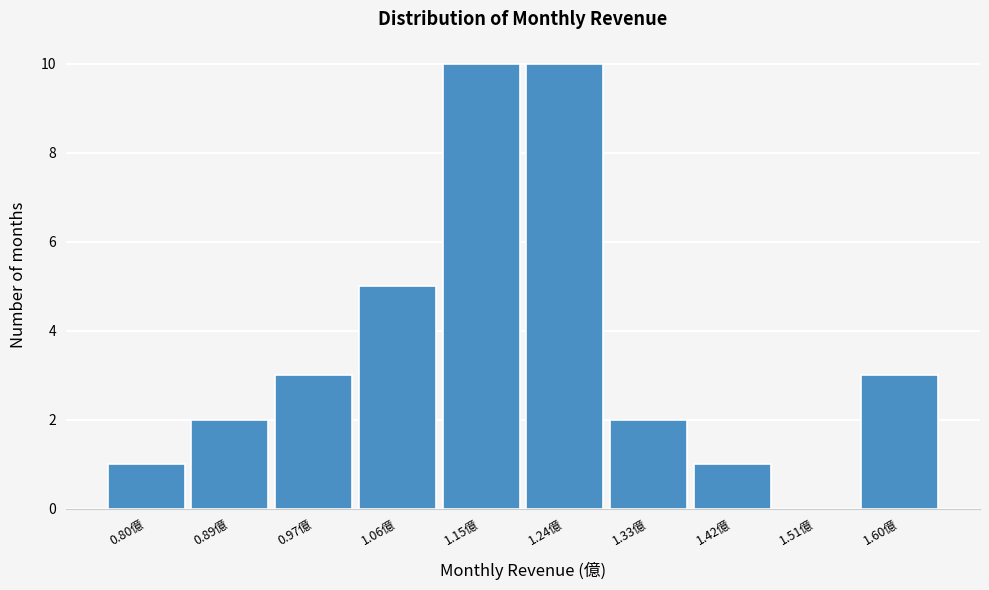

Reading left to right, transcribe this chart: for each bar, give the range it covers on the x-axis and its height. Neither the bar edges nor the heights are printed on the chart, so give them approximately, as read against the axes.

0.75 to 0.84: 1
0.84 to 0.93: 2
0.93 to 1.02: 3
1.02 to 1.11: 5
1.11 to 1.20: 10
1.20 to 1.28: 10
1.28 to 1.37: 2
1.37 to 1.46: 1
1.46 to 1.55: 0
1.55 to 1.64: 3